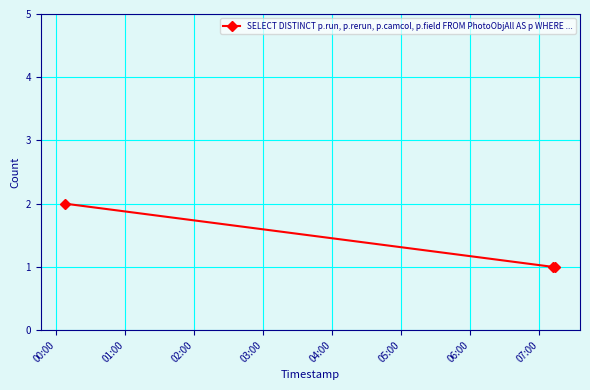

Reading right to left, what are all the values shown in this chart?

1	1	2